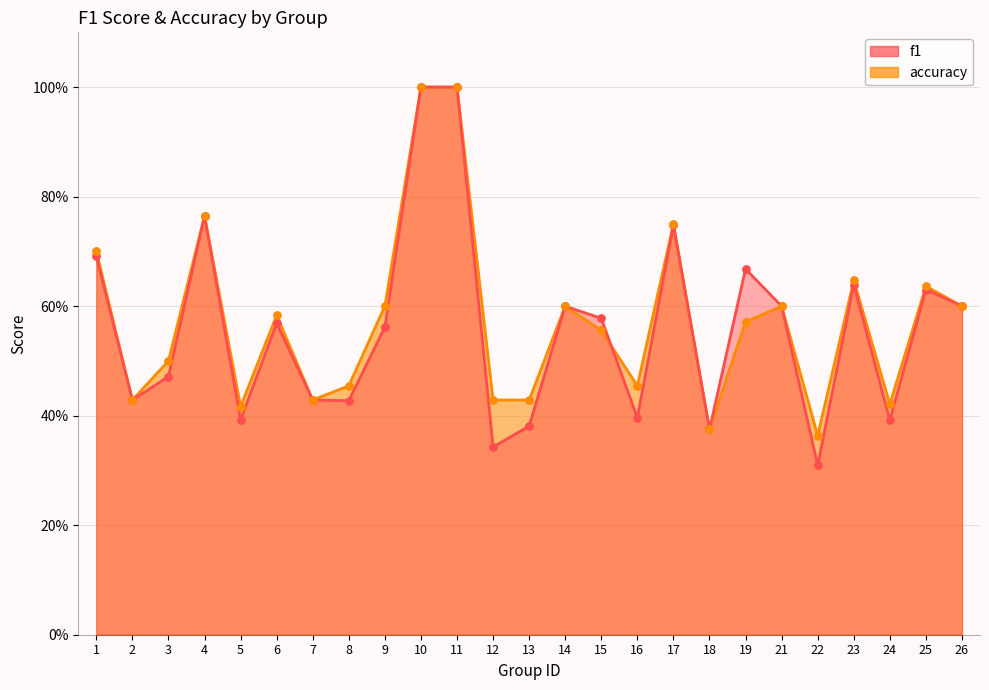

At how many categories does at least one series exceed 0?

25